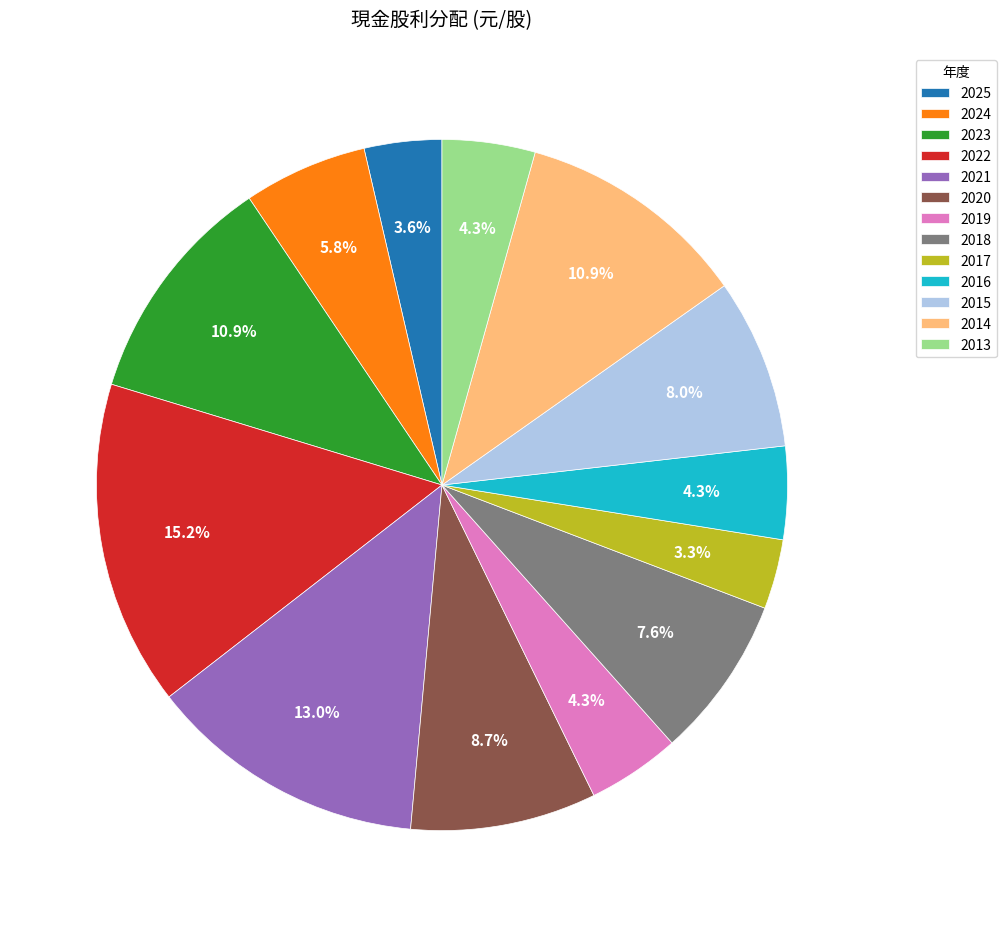

Which has a higher value, 2018 or 2024?

2018